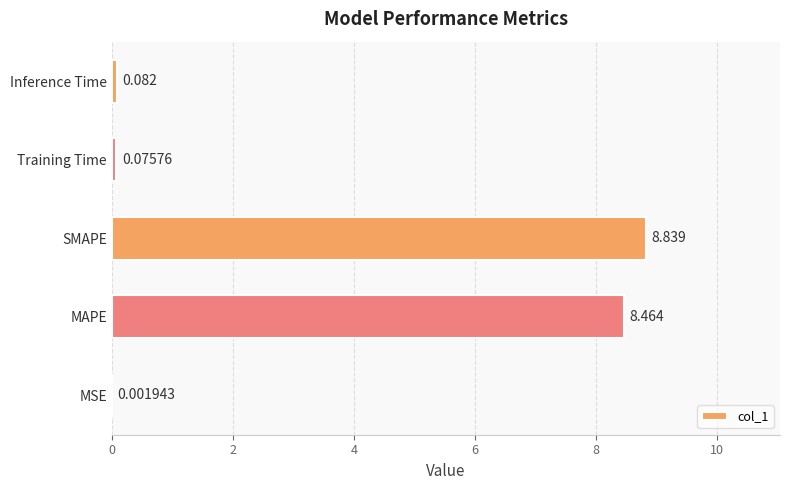

Which has a higher value, SMAPE or Training Time?

SMAPE